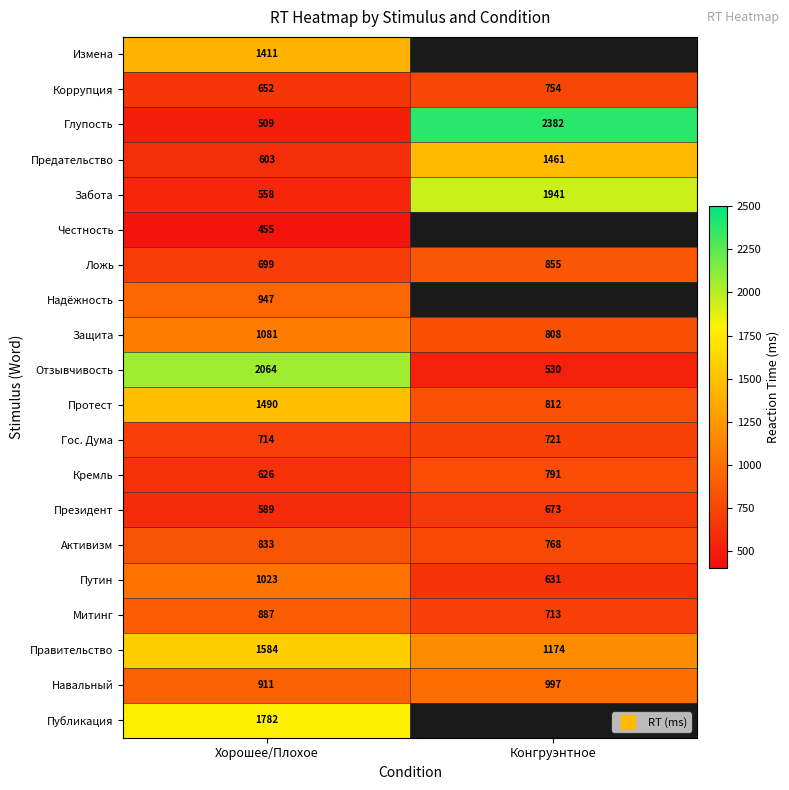

At how many categories does at least one series exceed 2296?

1